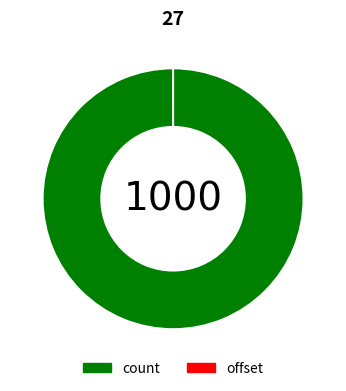

Rank the categories by value from lowest to highest.

offset, count